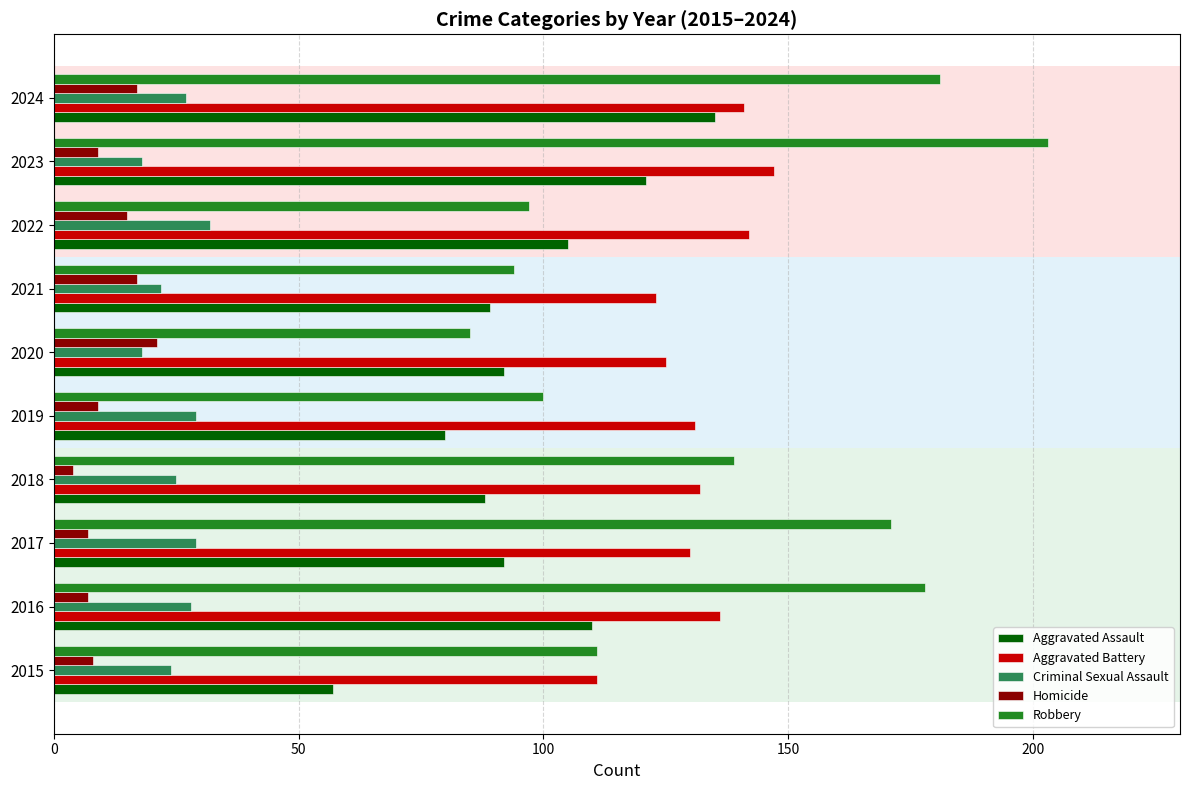

What is the highest value of the Robbery series?

203